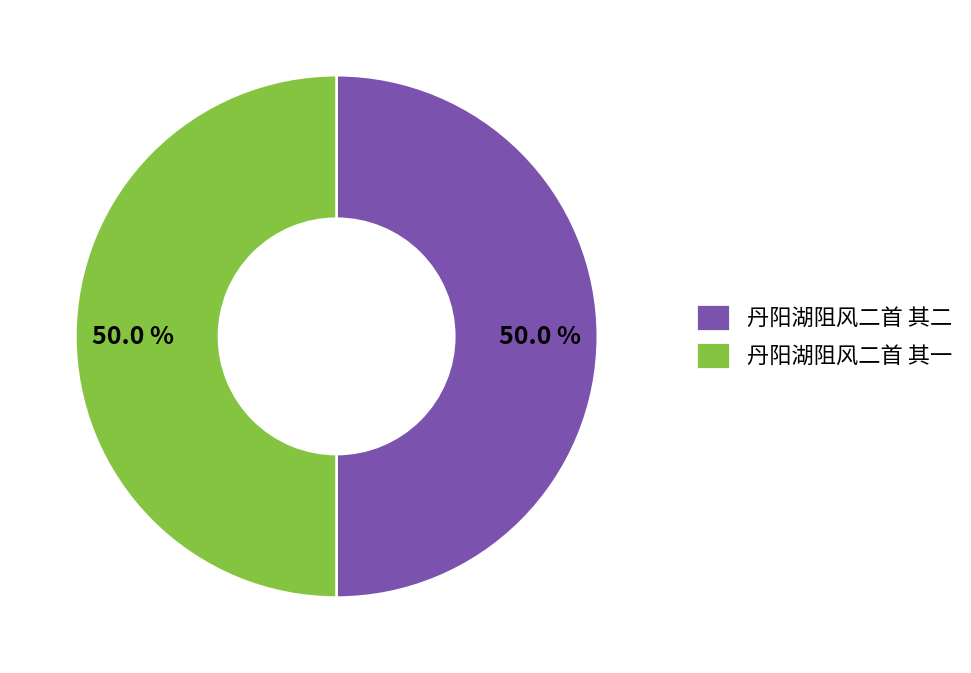

Is the sum of 丹阳湖阻风二首 其二 and 丹阳湖阻风二首 其一 greater than half?

Yes